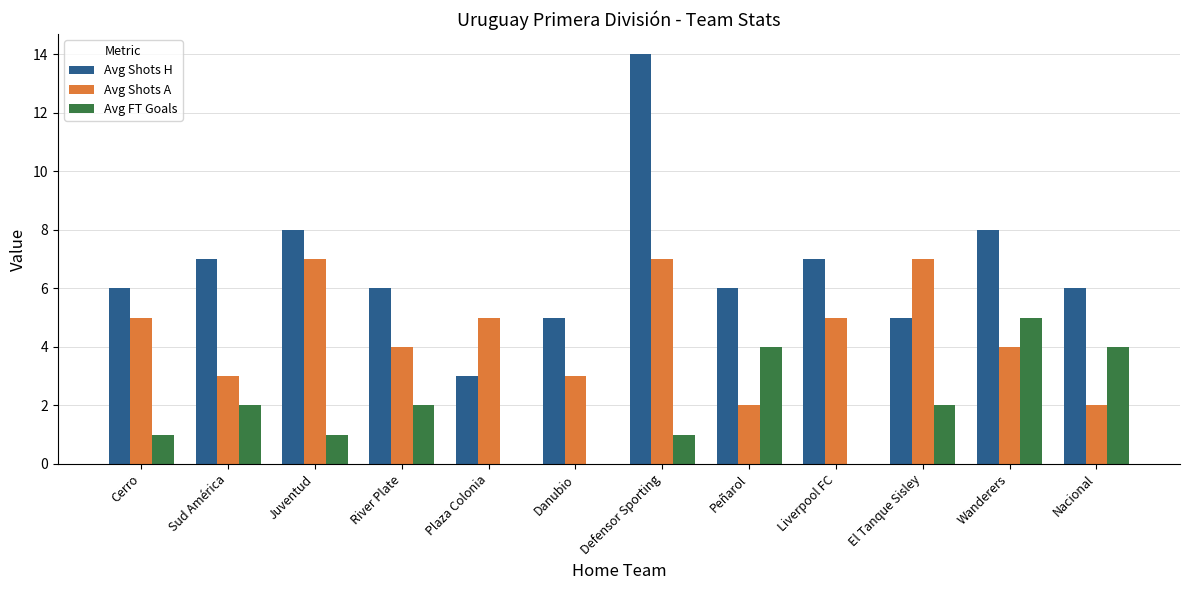

What is the highest value of the Avg FT Goals series?

5